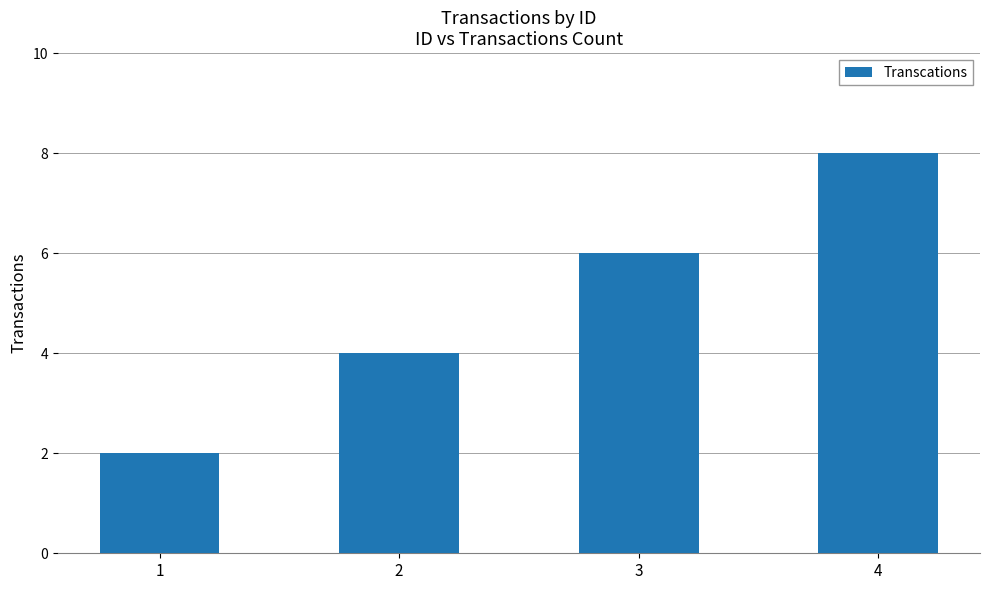

What is the greatest value displayed?

8